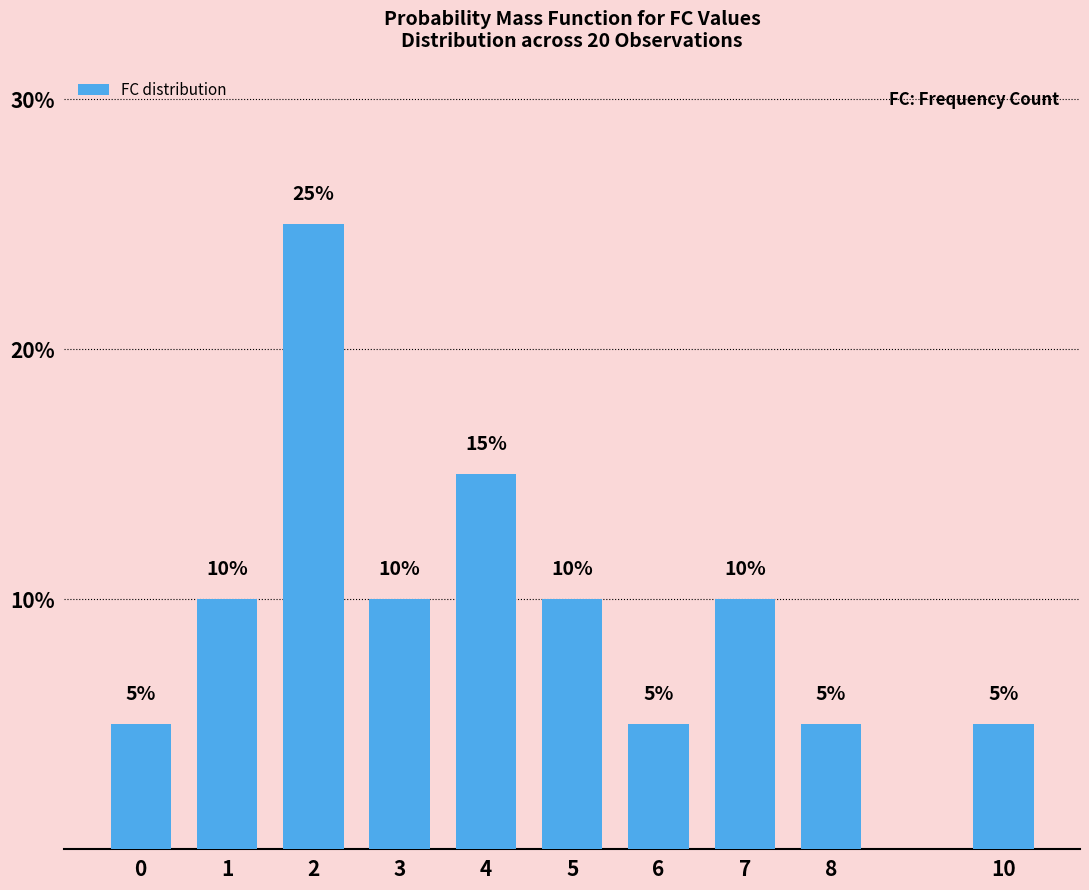

What is the greatest value displayed?

25